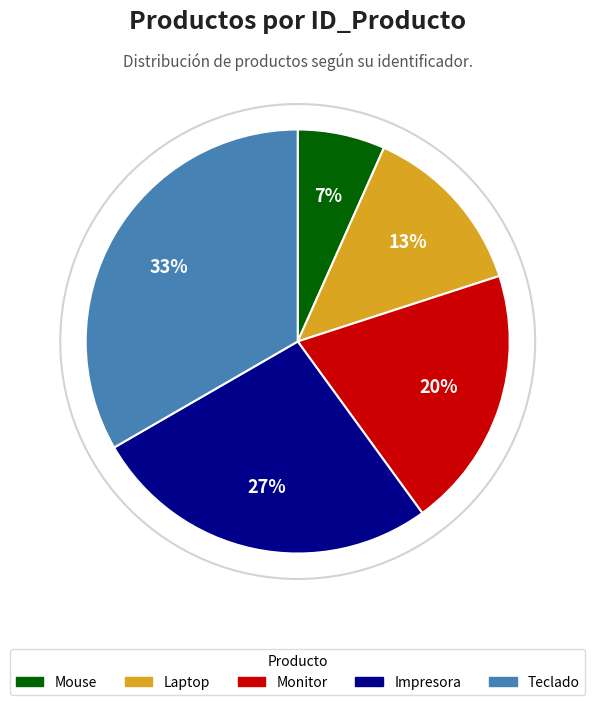

Is it true that Teclado is 33% of the pie?

True